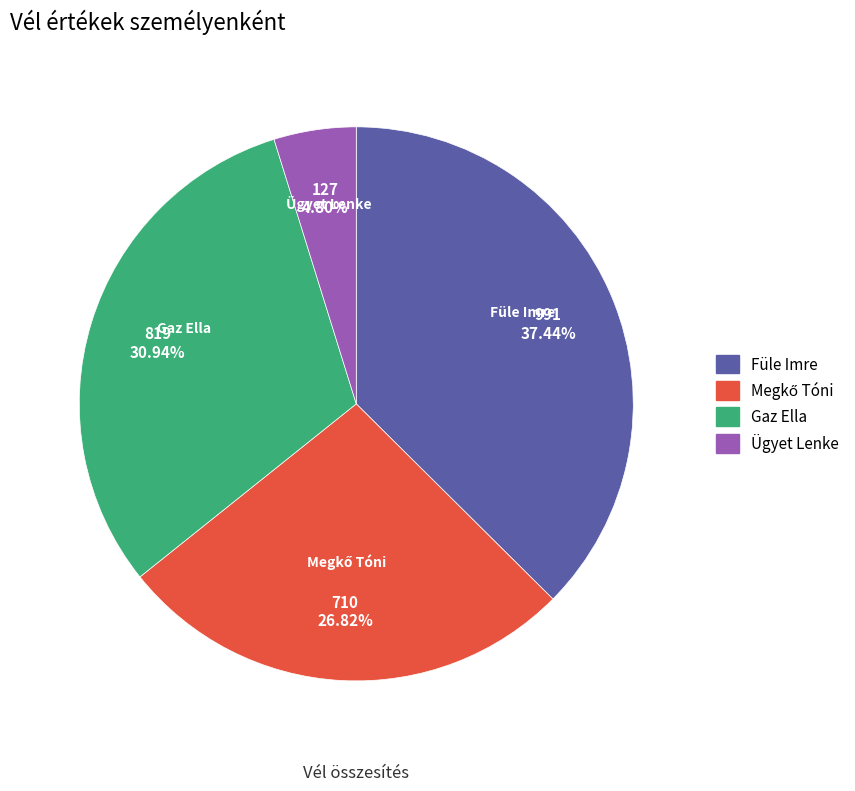

Count the number of slices in the pie.

4